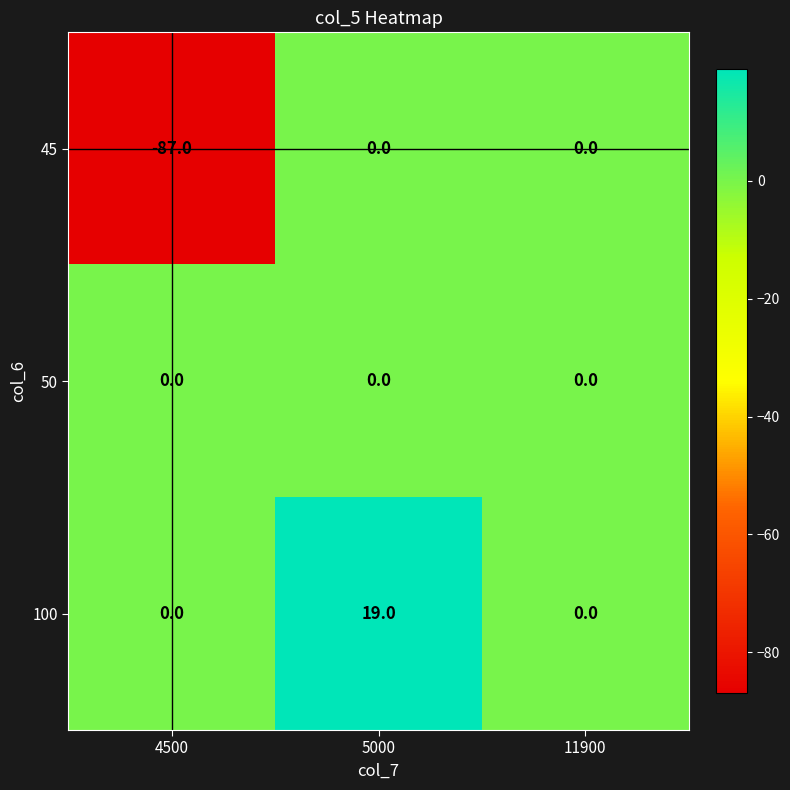

Between 4500 and 11900, which series saw the biggest shift?

45